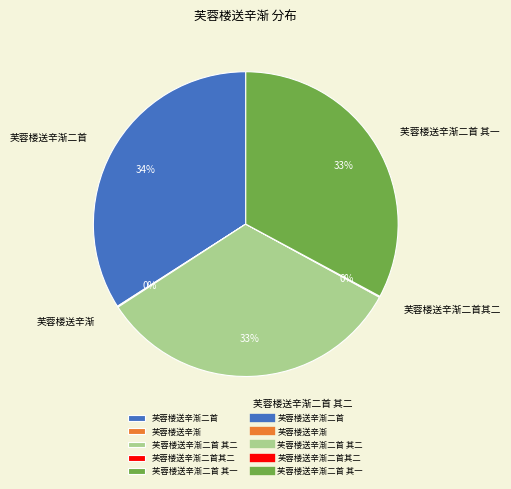

To the nearest percent, what is the average slice percentage?

20%